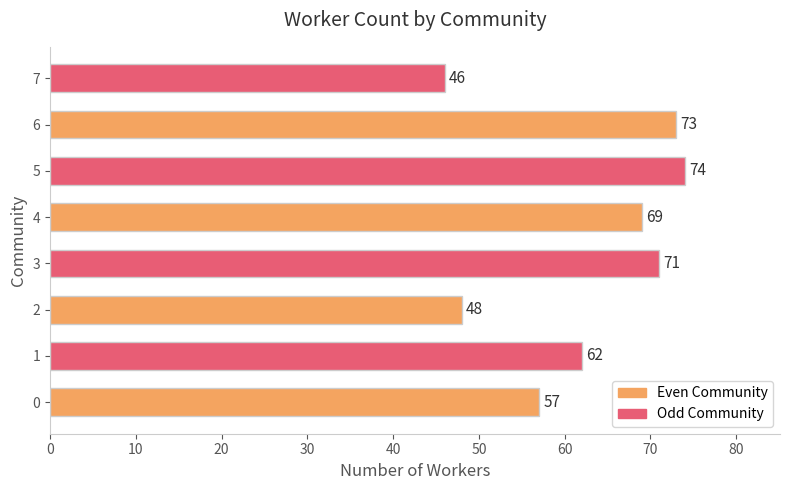

Reading bottom to top, what are all the values shown in this chart?

57	62	48	71	69	74	73	46